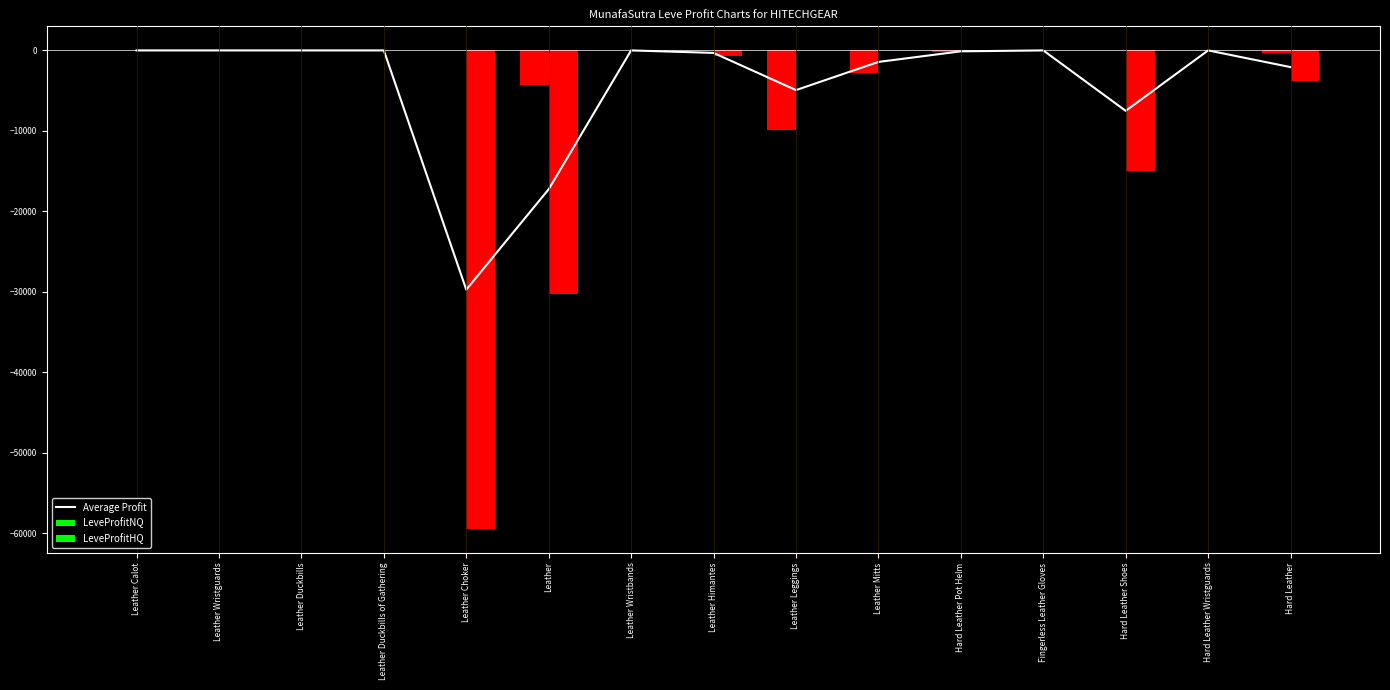

List the labels in order of value, largest first.

Leather Calot, Leather Wristguards, Leather Duckbills, Leather Duckbills of Gathering, Leather Wristbands, Fingerless Leather Gloves, Hard Leather Wristguards, Hard Leather Pot Helm, Leather Himantes, Leather Mitts, Hard Leather, Leather Leggings, Hard Leather Shoes, Leather, Leather Choker